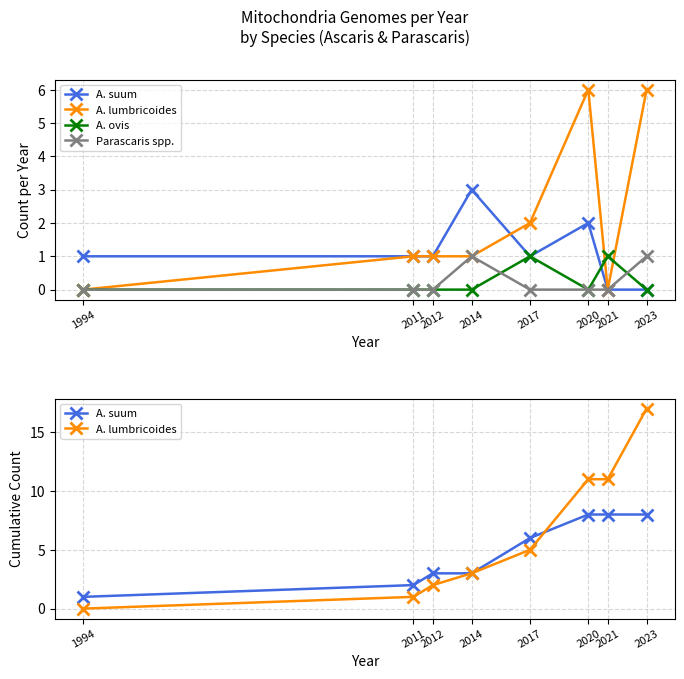

What is the lowest value of the A. suum series?

1